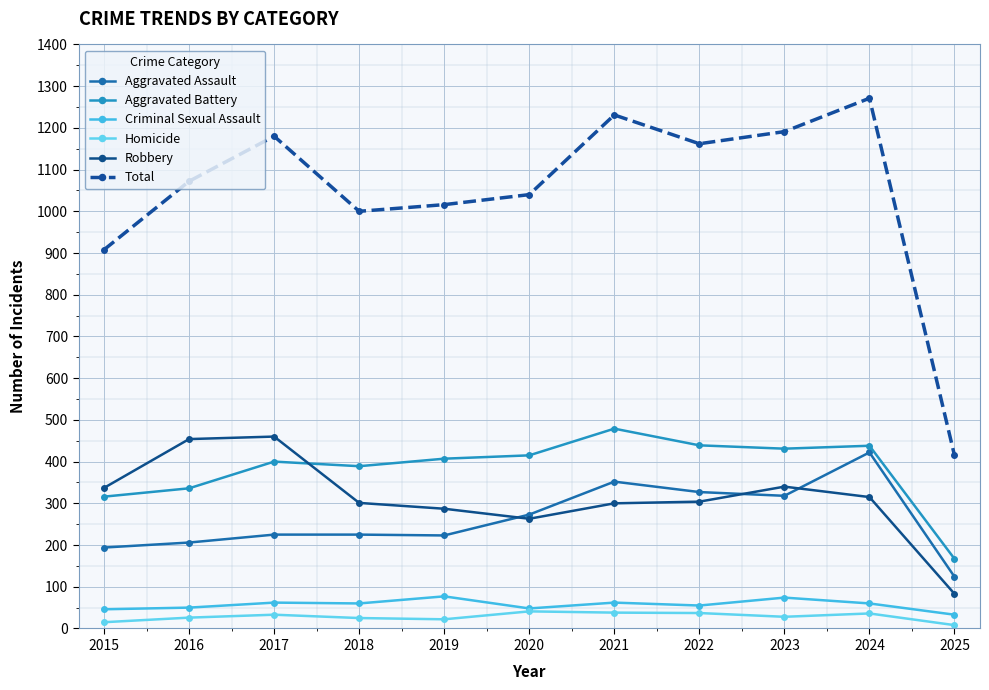

How many data points in Aggravated Battery are less than 407?

5